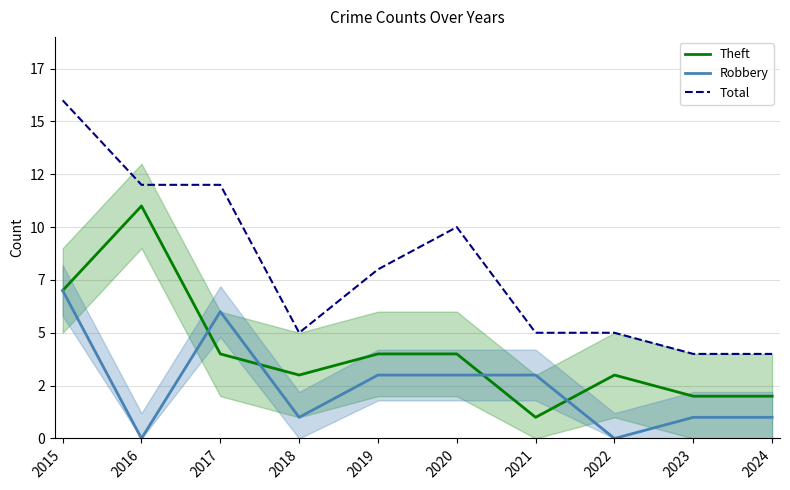

How many interior local peaks does the Theft series have?

2